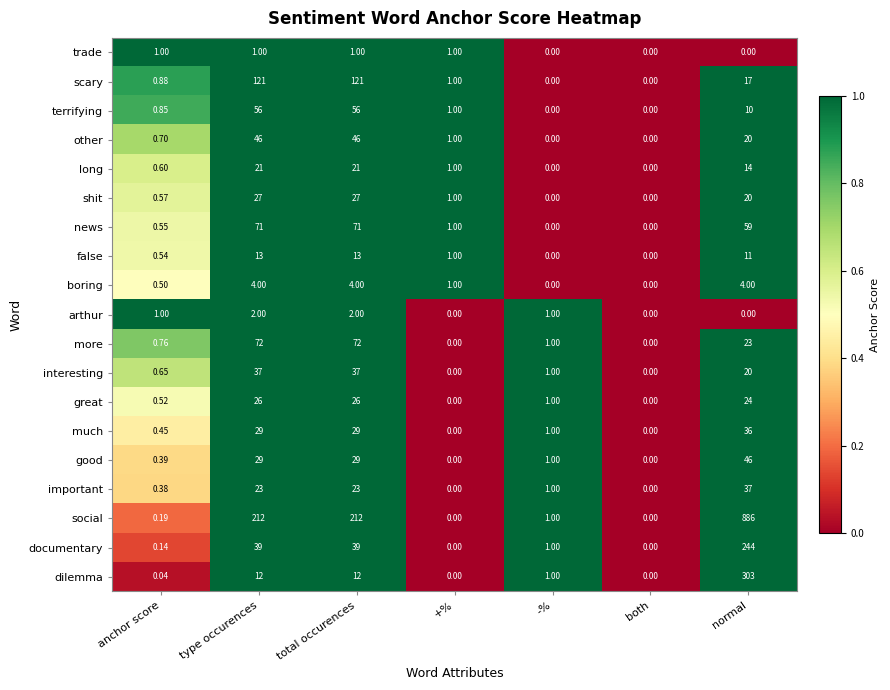

Is the value of news at type occurences greater than the value of scary at -%?

Yes